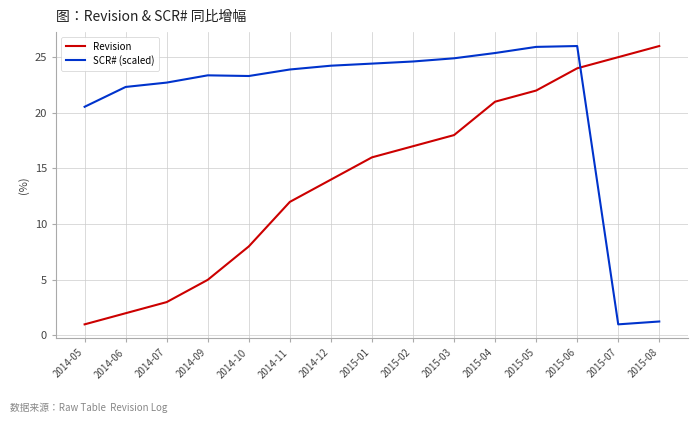

What is the average value of the SCR# (scaled) series?

20.9